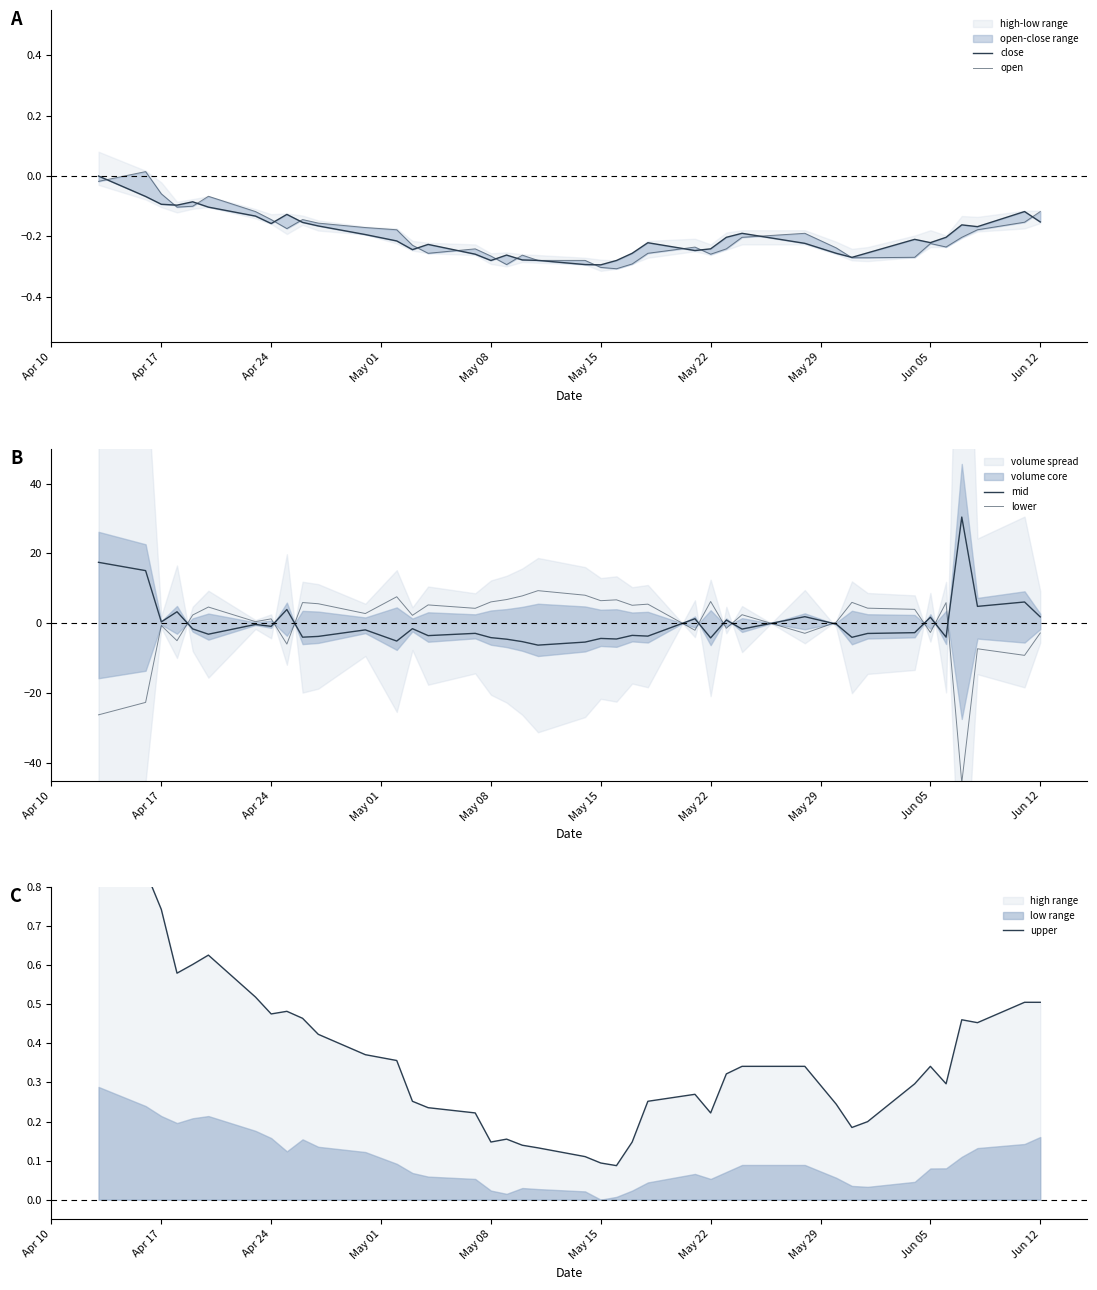

The value of upper at May 08 is 0.1. True or false?

True